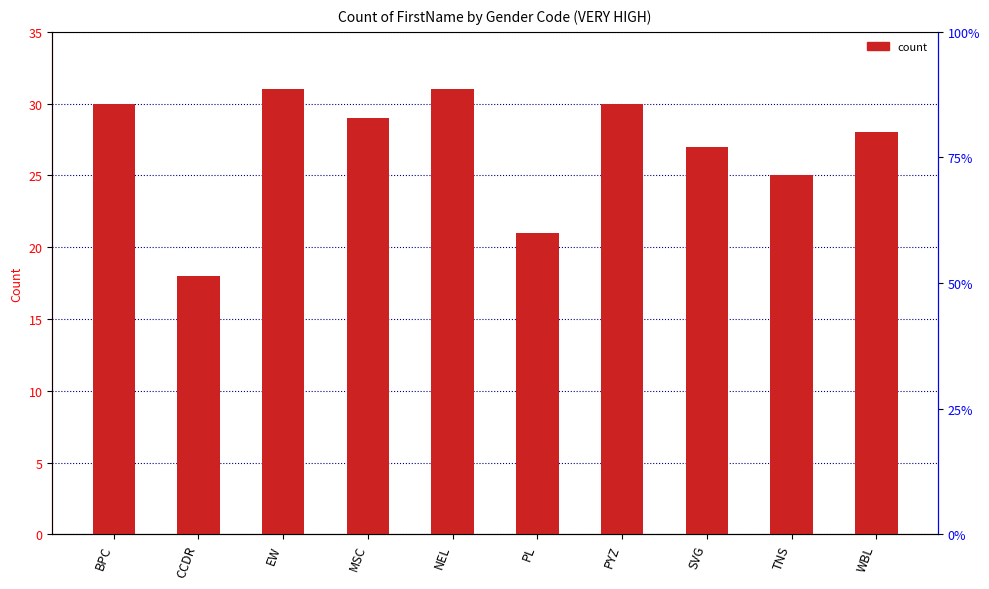

How many data points are less than 29?

5